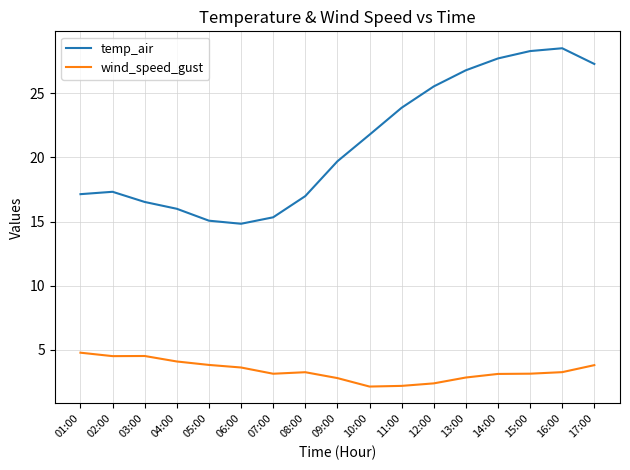

The value of temp_air at 12:00 is 44.0. True or false?

False